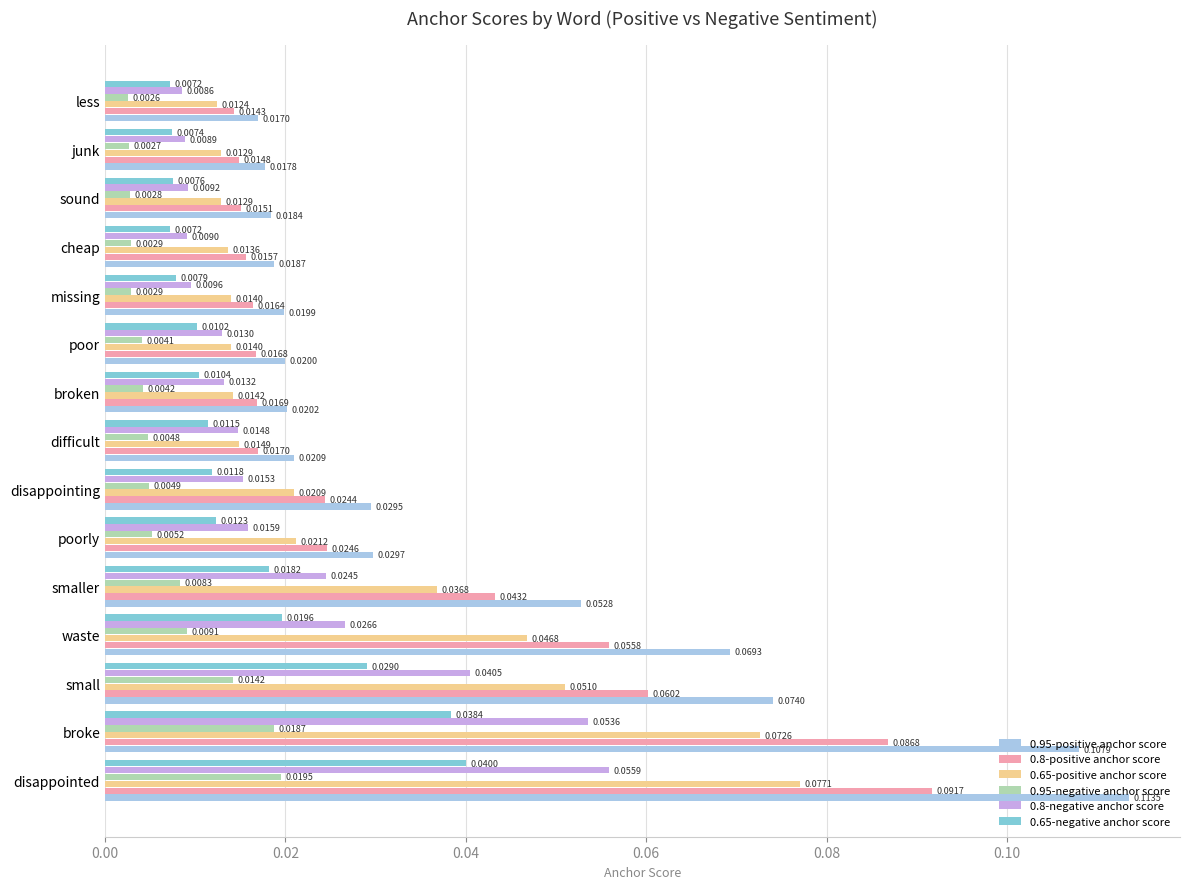

At how many categories does at least one series exceed 0?

15